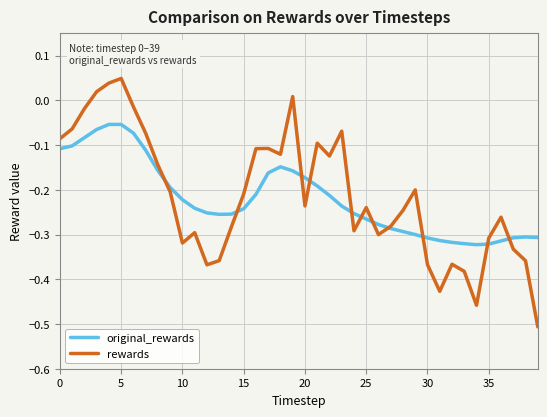

Which series has the widest spread of values?

rewards